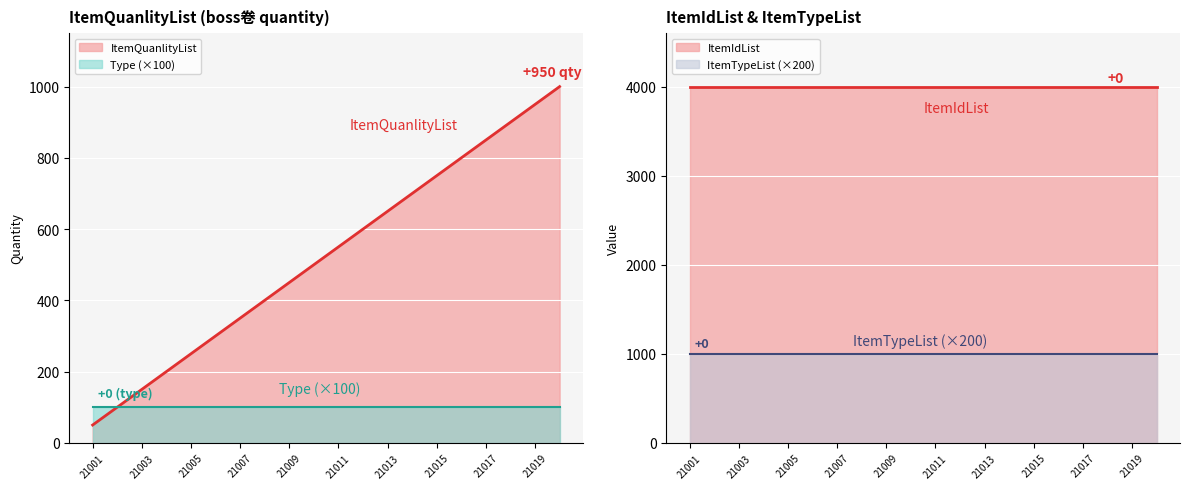

True or false: ItemTypeList has a value of 5 at 21018.

True